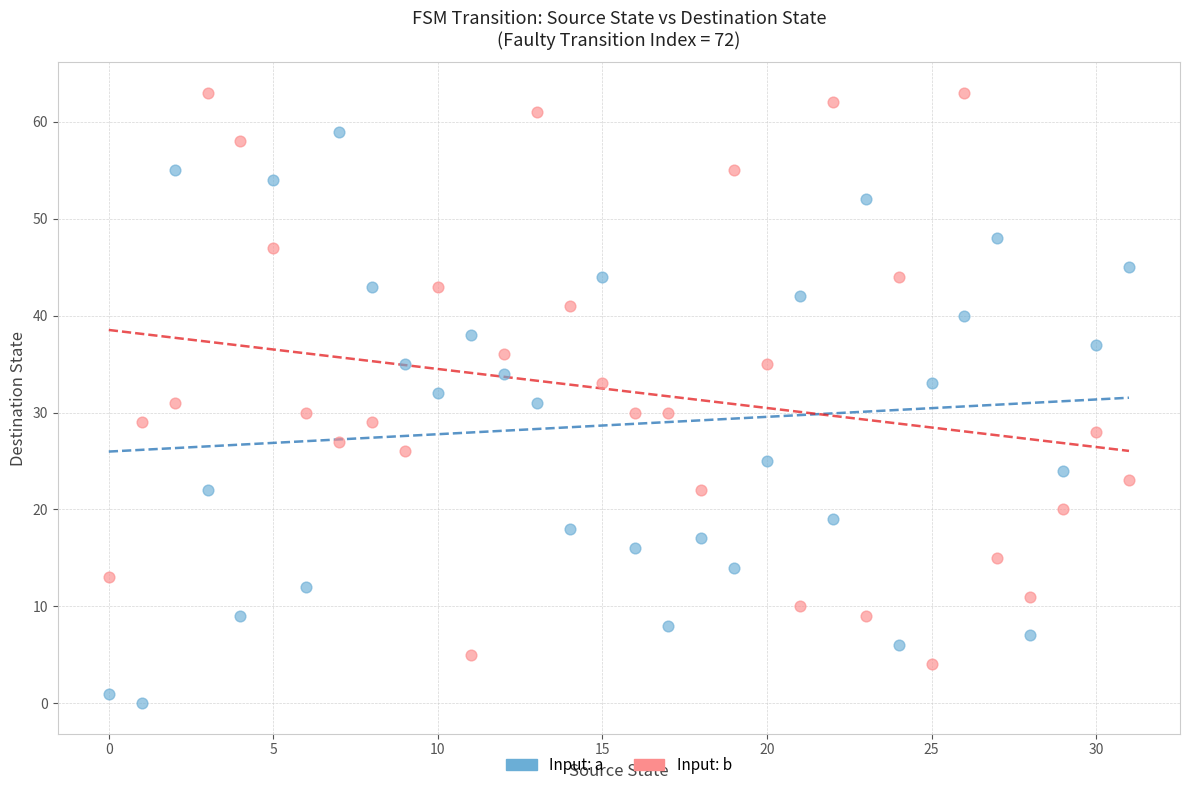

Which series reaches the minimum Y coordinate?

Input: a